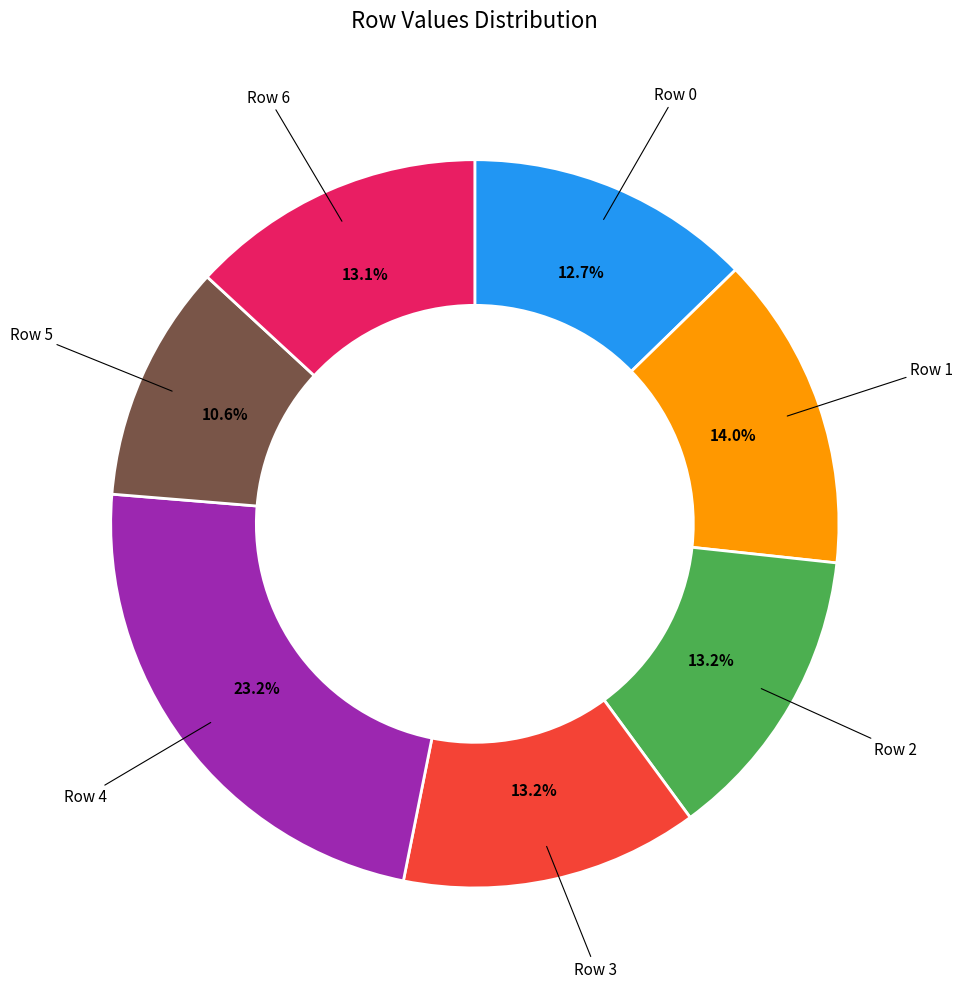

To the nearest percent, what is the combined percentage of Row 5 and Row 2?

24%